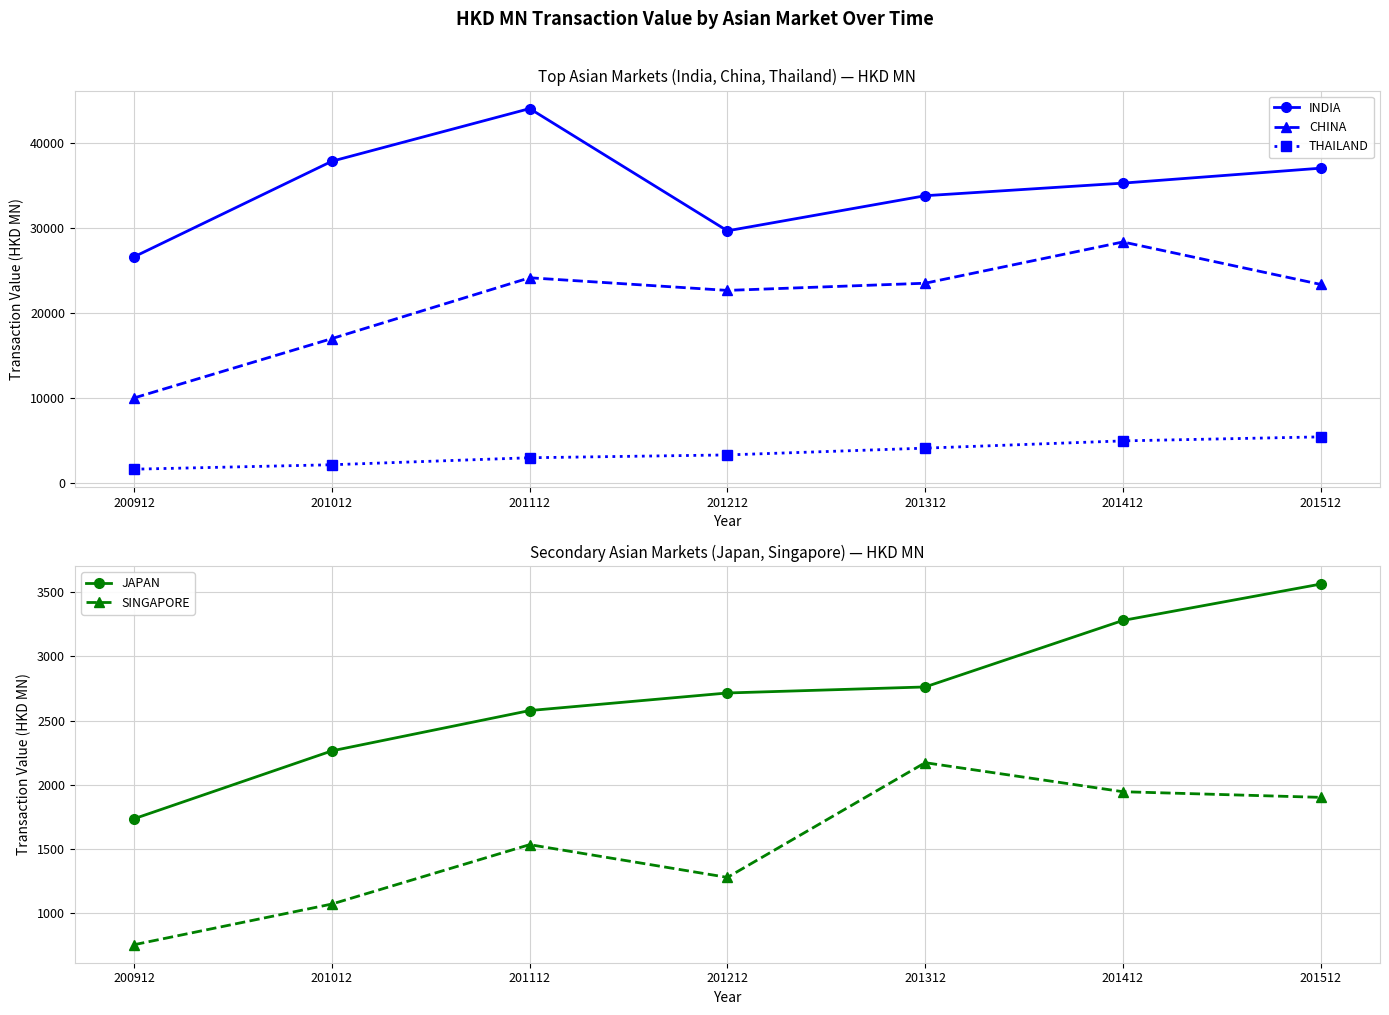

What is the value of the THAILAND point at the 4th from the left?

3308.2